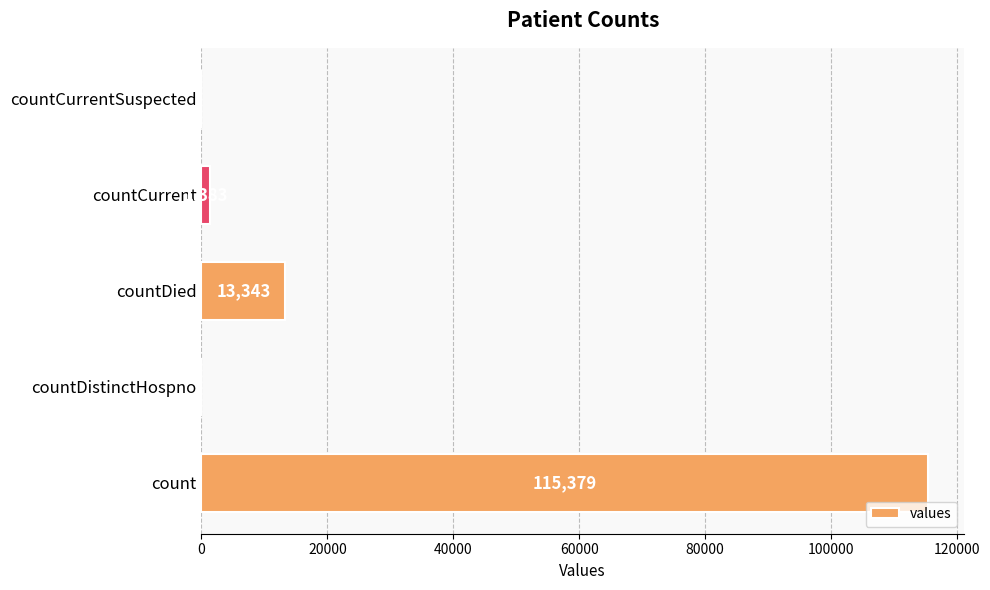

How many categories are shown in the chart?

5